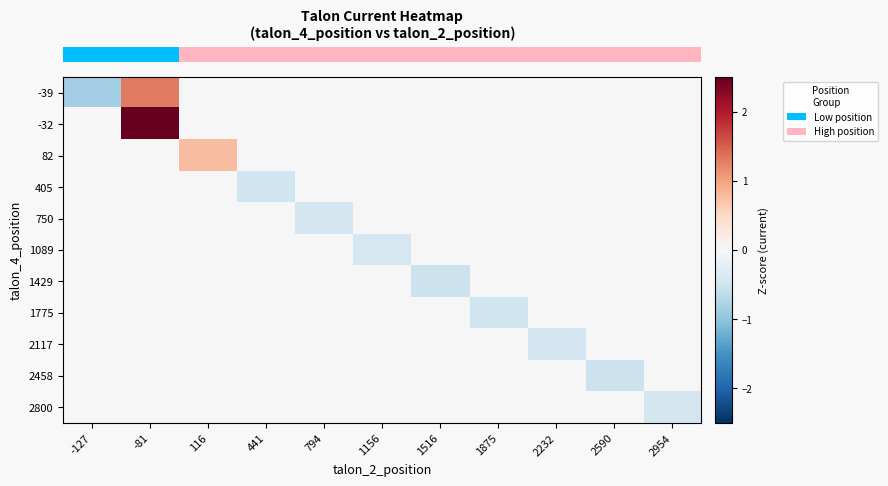

How many data points does each series have?

11